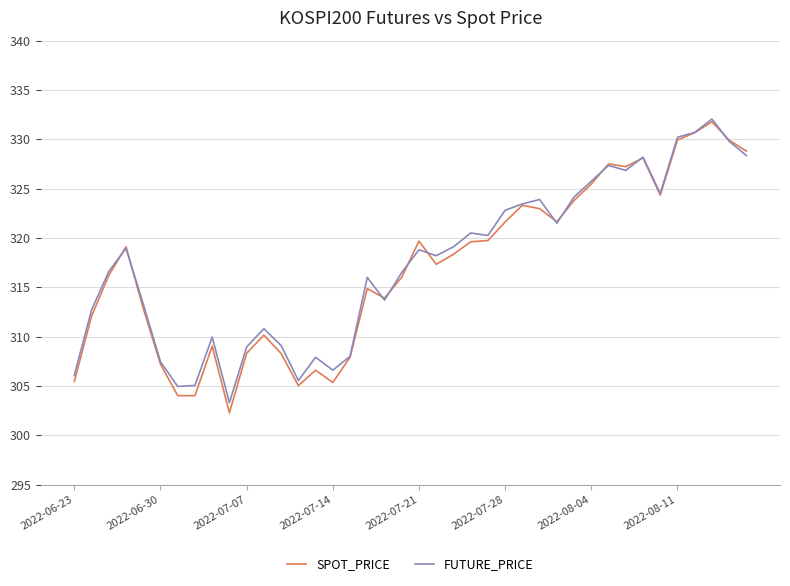

How many values in the SPOT_PRICE series exceed 318?

20